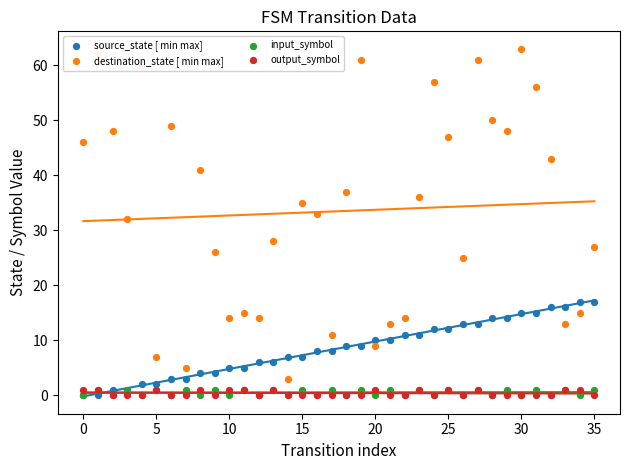

What are all the series names shown in the legend?

source_state [ min max], destination_state [ min max], input_symbol, output_symbol